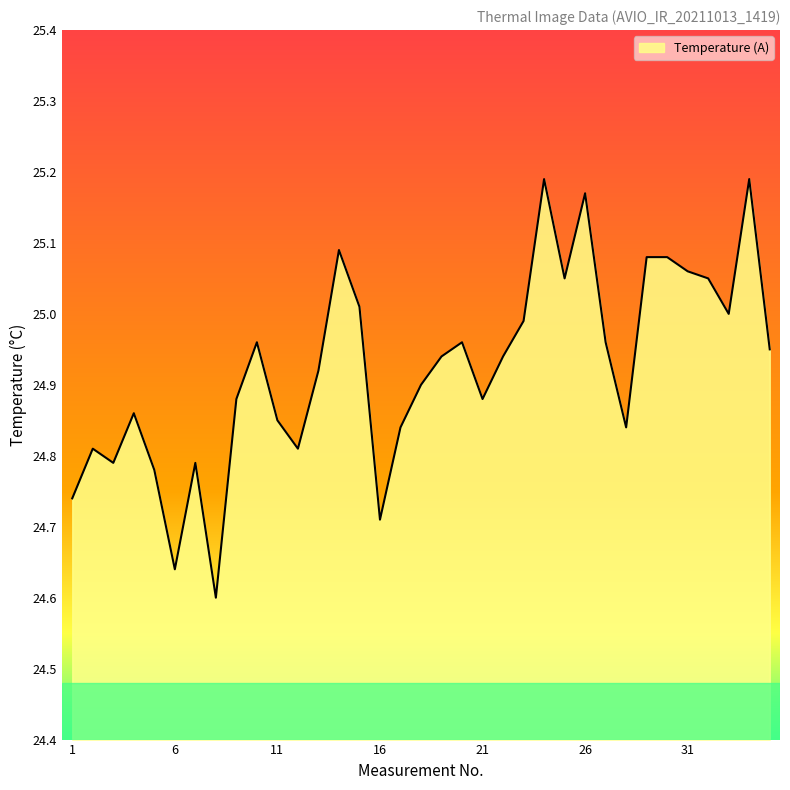

What is the difference between the maximum and minimum values?

0.6